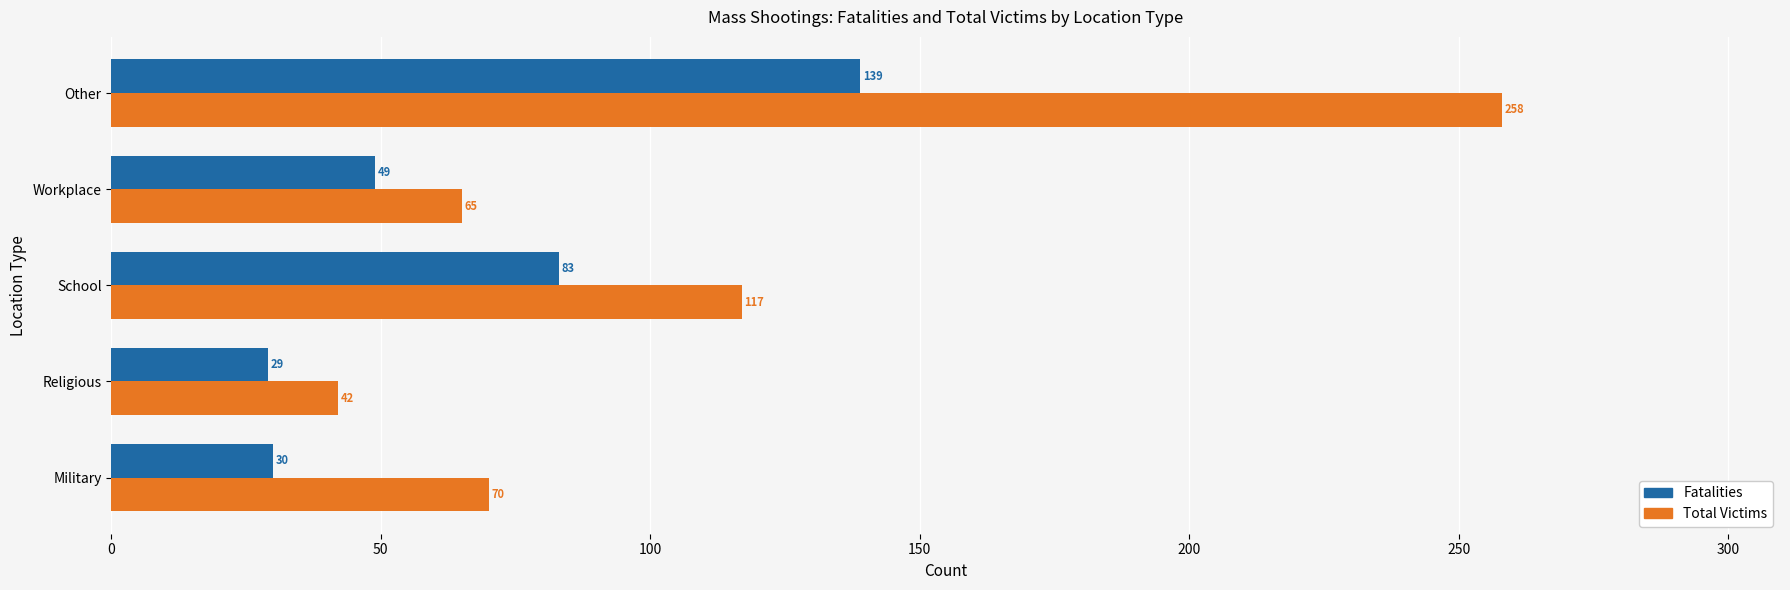

The Total Victims series shows 117 at School. True or false?

True